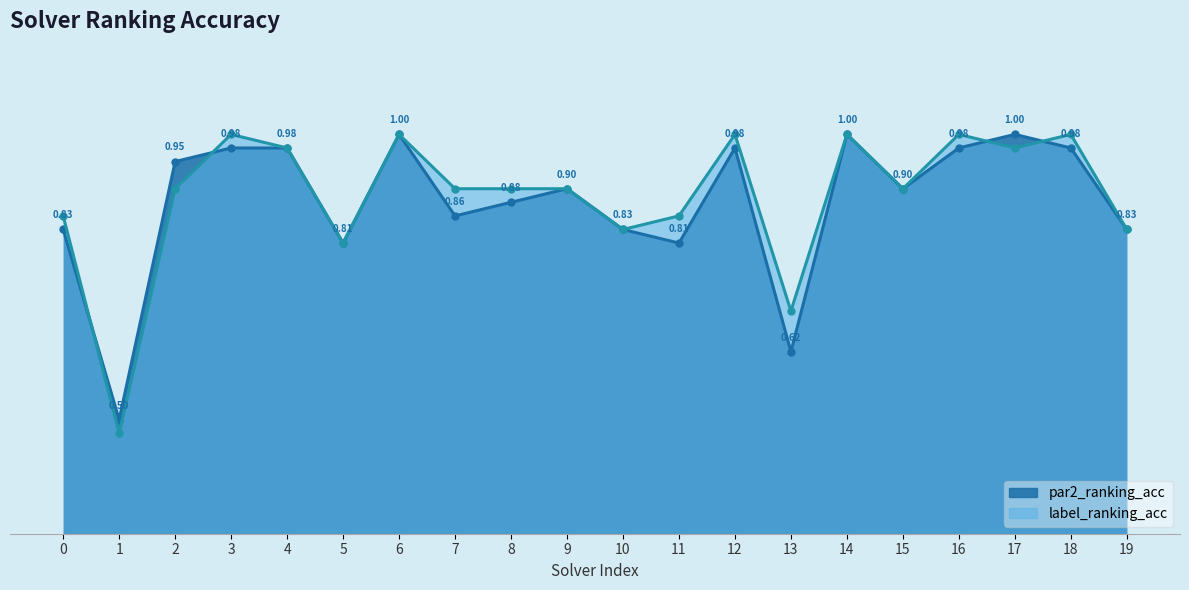

What is the value of the par2_ranking_acc point at the 13th from the left?

1.0